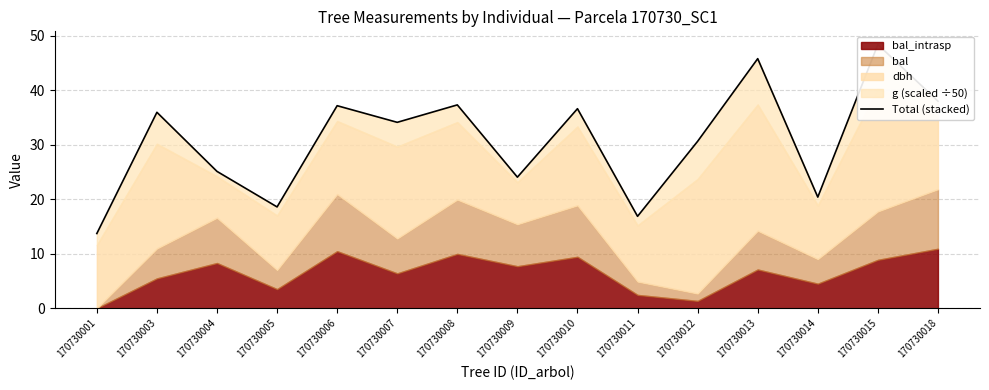

Read the value at 170730010.

36.6